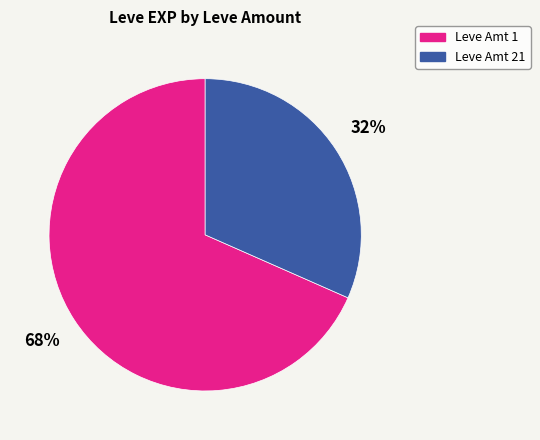

Is there any slice that represents more than half of the pie?

Yes